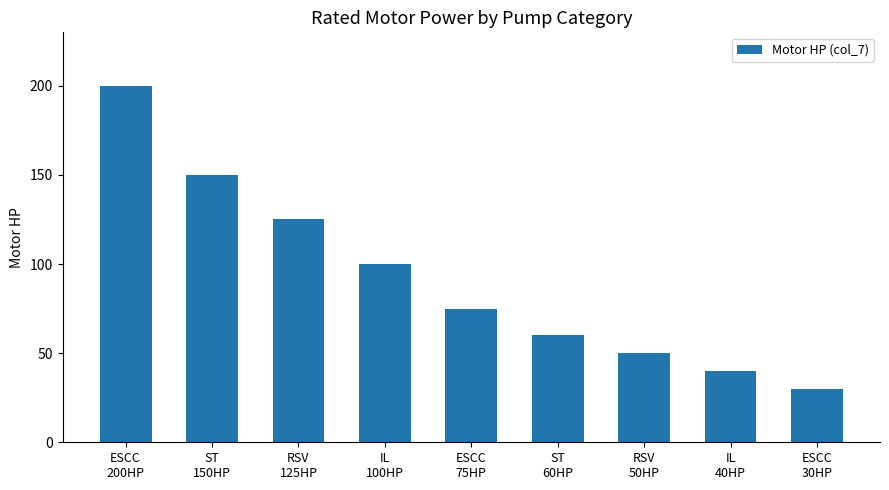

Read the value at ST
60HP.

60